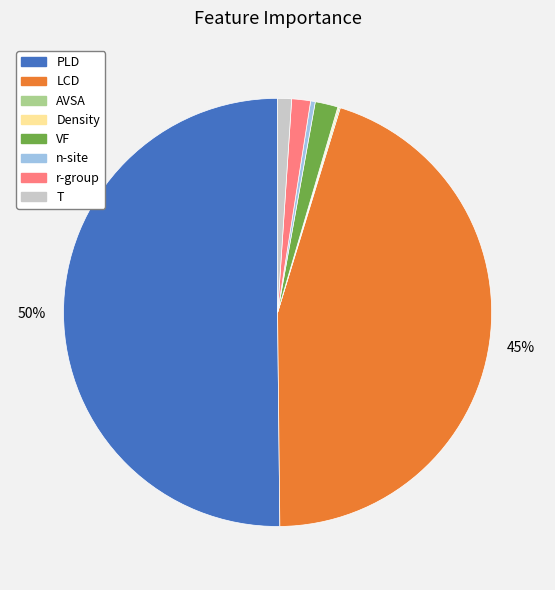

To the nearest percent, what percentage of the pie is T?

1%